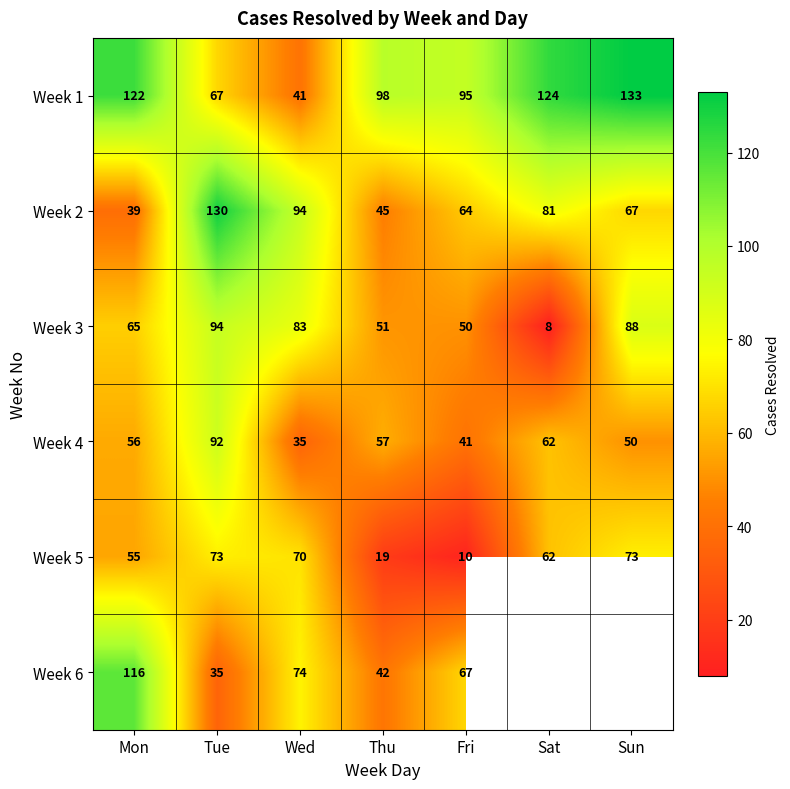

Is it true that Week 3 equals 50 at Fri?

True